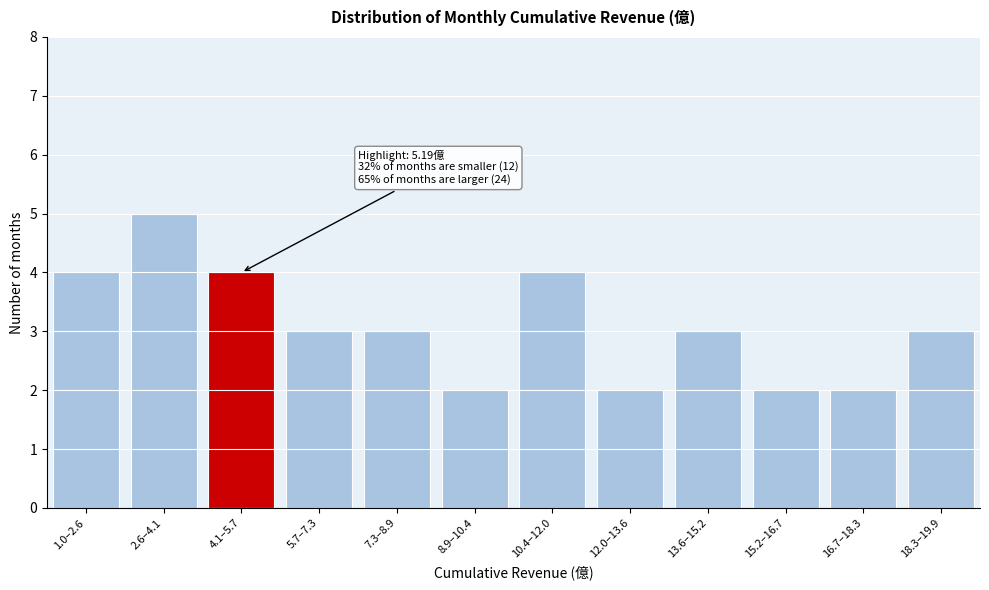

Reading left to right, list all the values displayed in this chart.

4	5	4	3	3	2	4	2	3	2	2	3